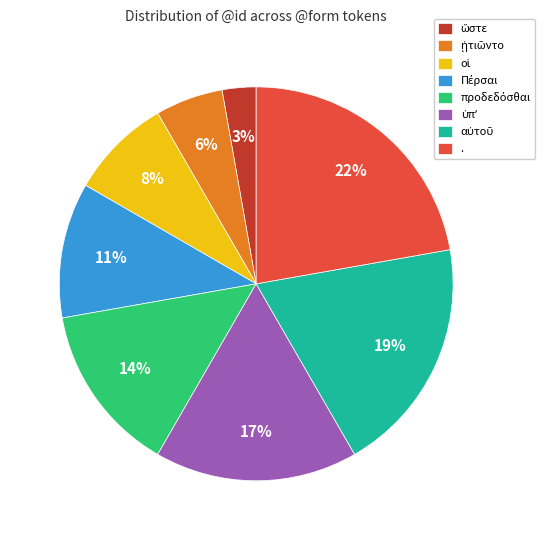

Is there a majority slice in this chart?

No